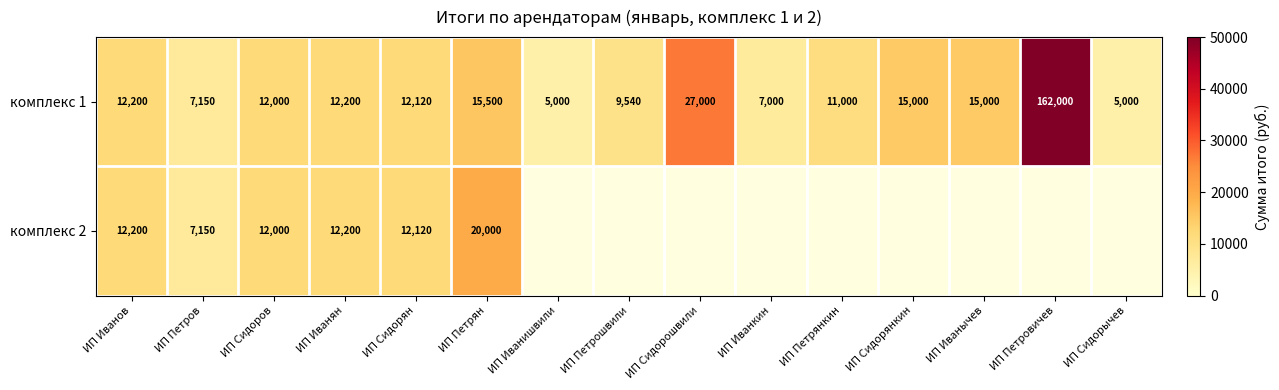

How many series are shown in this chart?

2